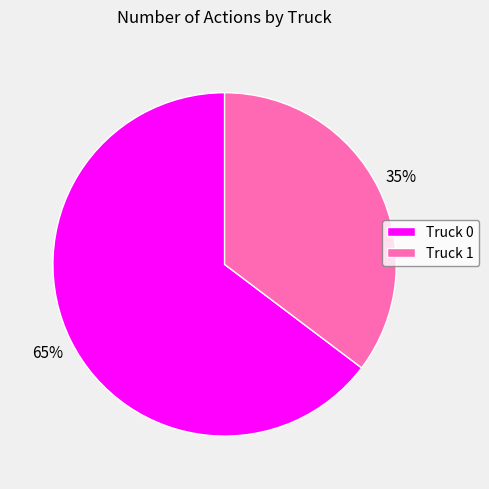

What is the ratio of the value at Truck 1 to the value at Truck 0?

0.5